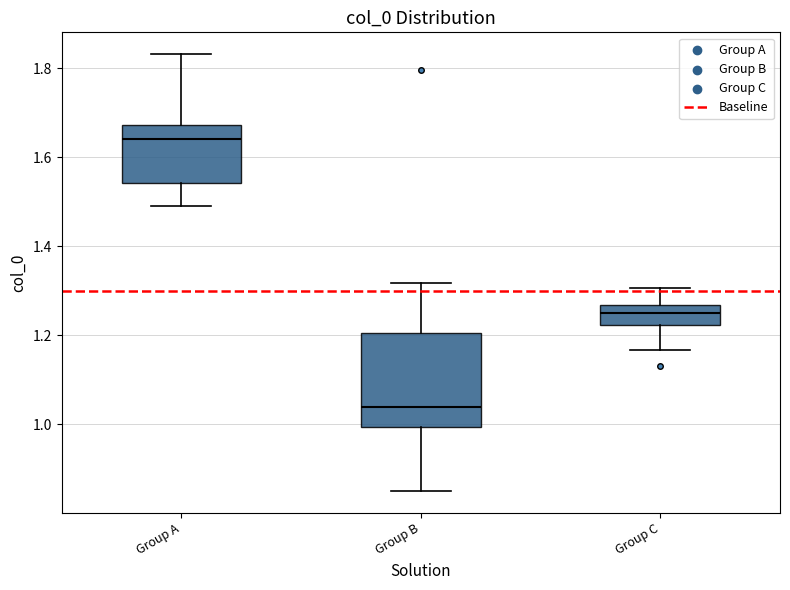

Which box has the lowest median line?

Group B